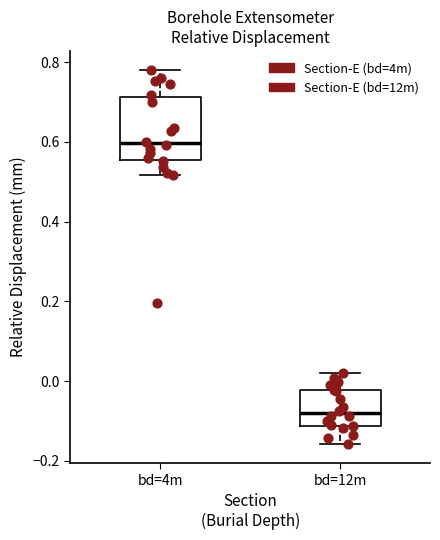

Comparing the boxes themselves (not the whiskers), which one is the tallest?

bd=4m